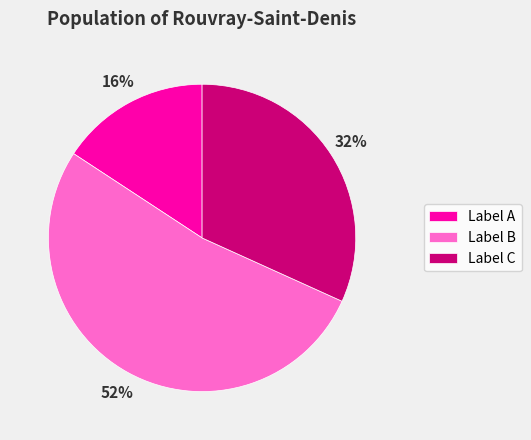

What percentage is the Label B slice, to the nearest percent?

52%